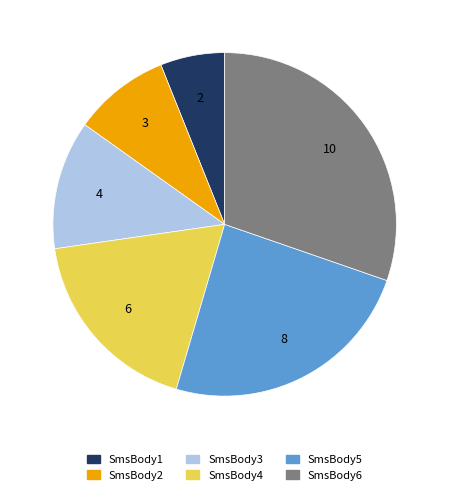

Combined, do SmsBody1 and SmsBody3 account for over 50%?

No